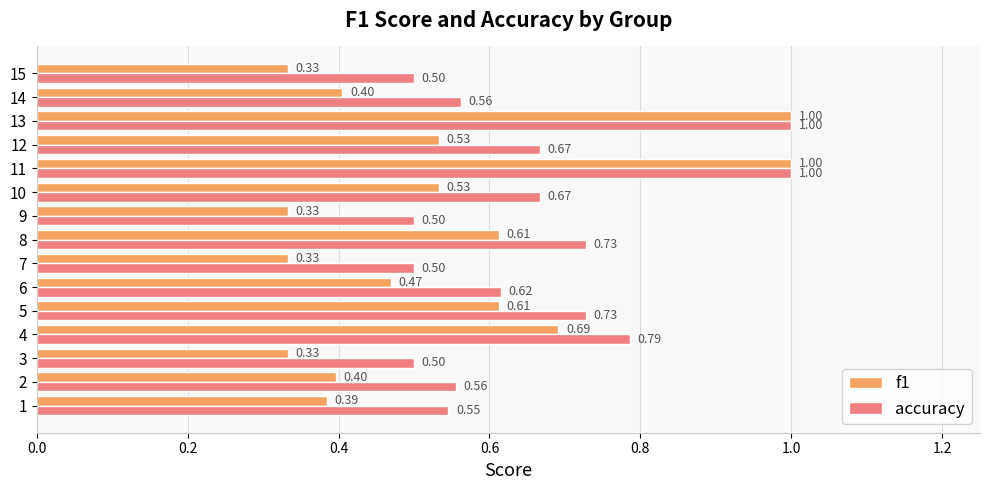

At how many categories does at least one series exceed 0?

15